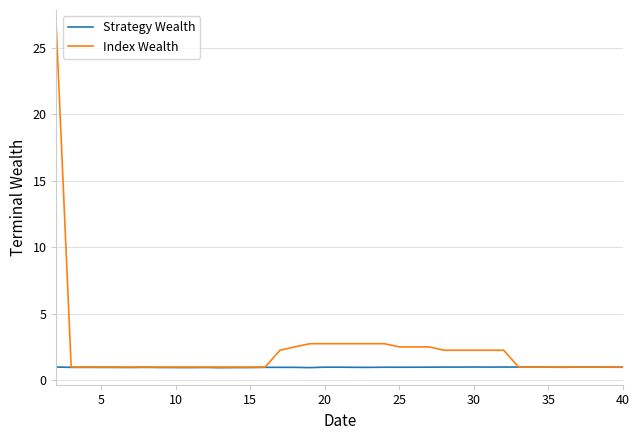

What is the minimum value shown in the chart?

1.0